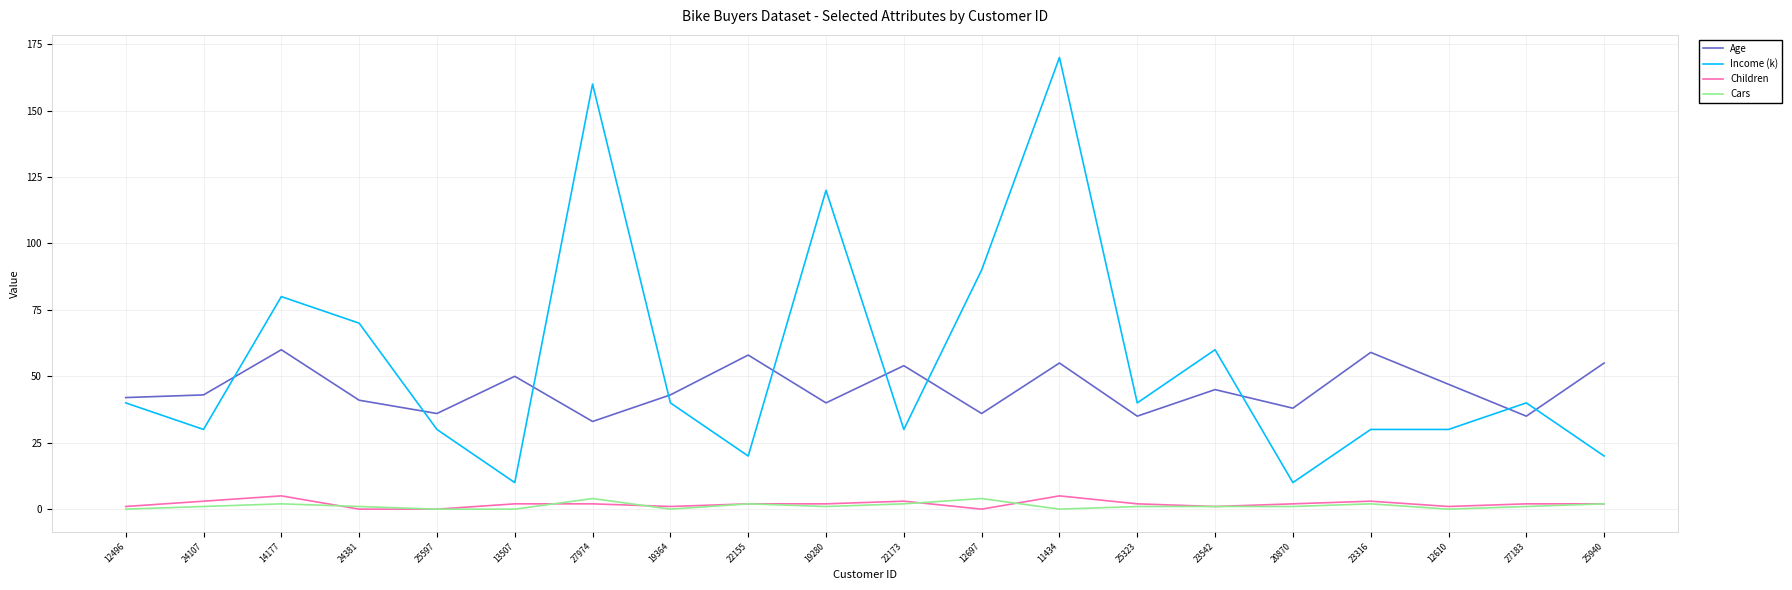

What is the difference between the second highest and minimum values in the Children series?

5